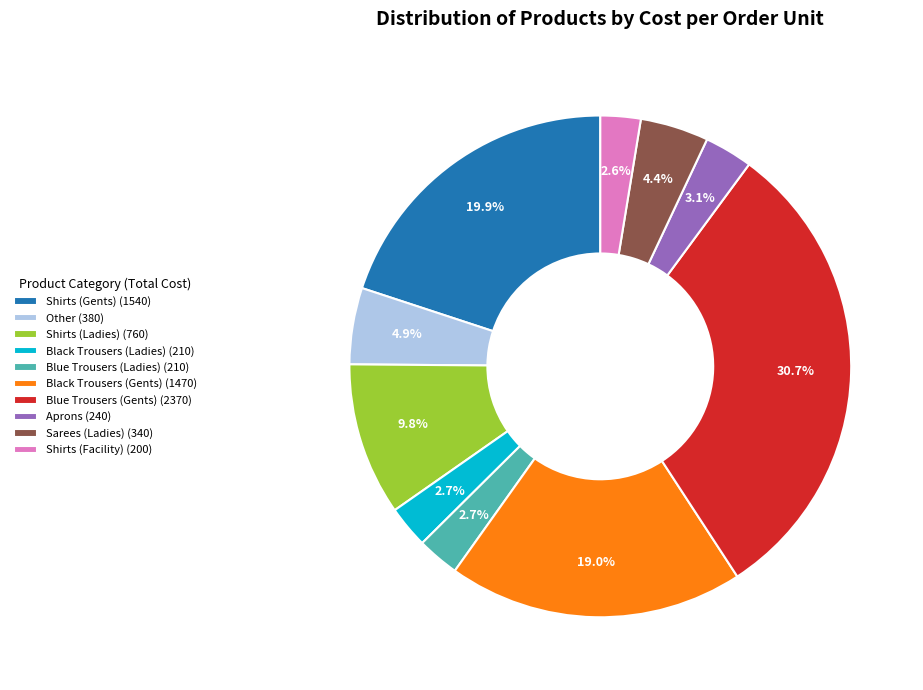

Count the number of slices in the pie.

10